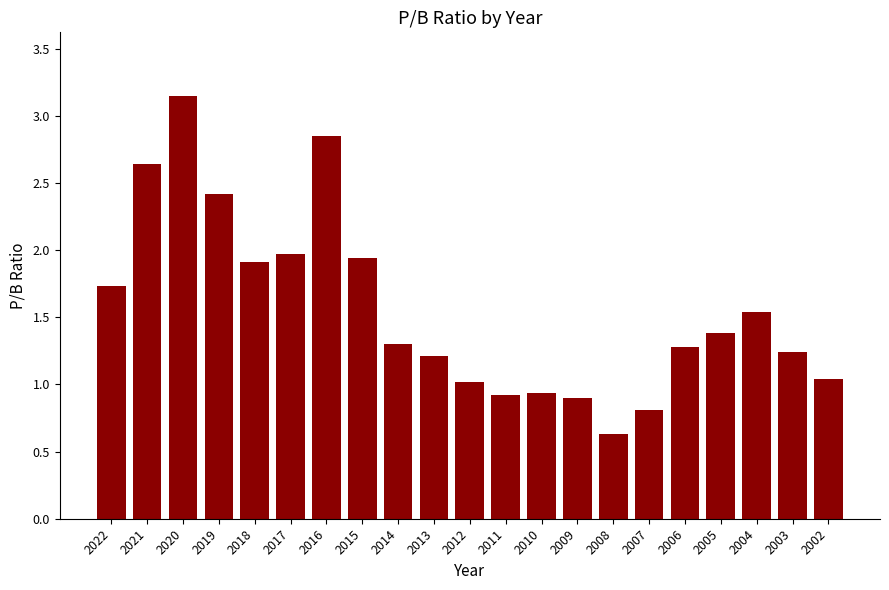

The value at 2018 is 2.7. True or false?

False